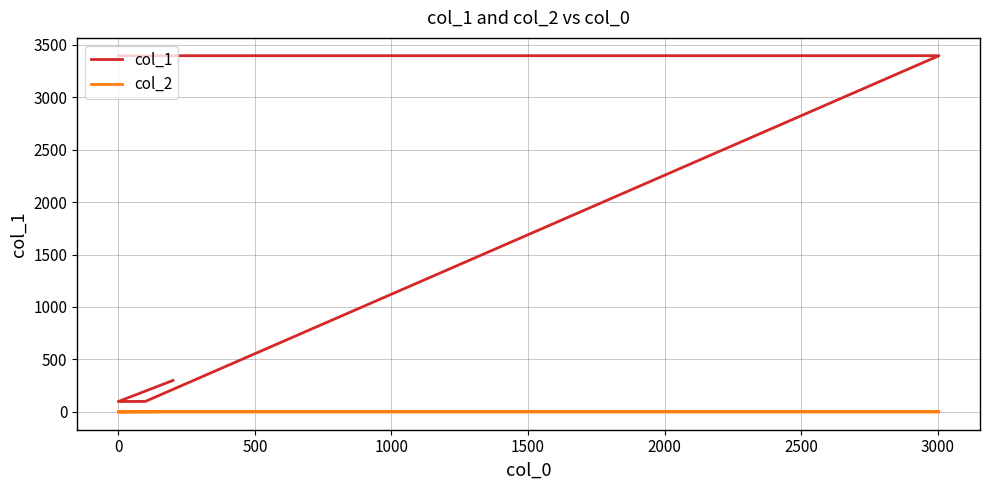

How many interior local valleys does the col_2 series have?

1